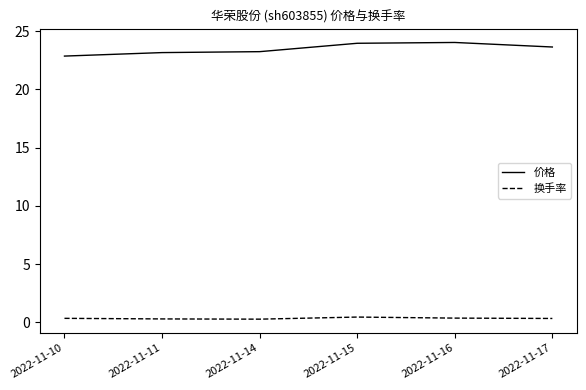

True or false: 换手率 and 价格 intersect in this chart.

False